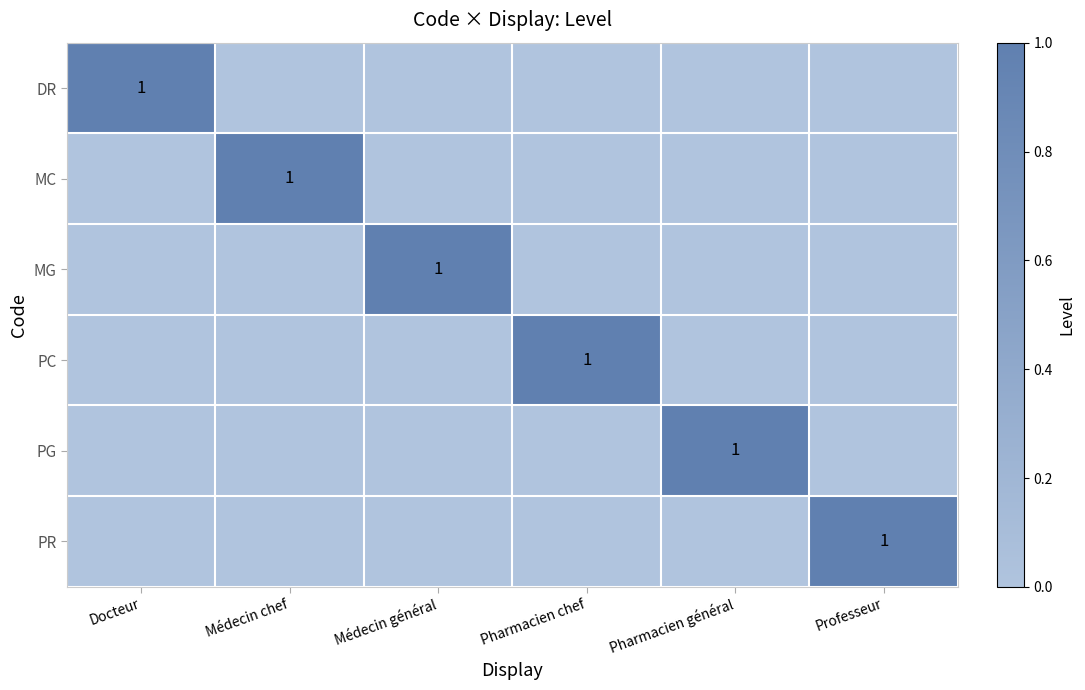

The PR series shows 2 at Professeur. True or false?

False